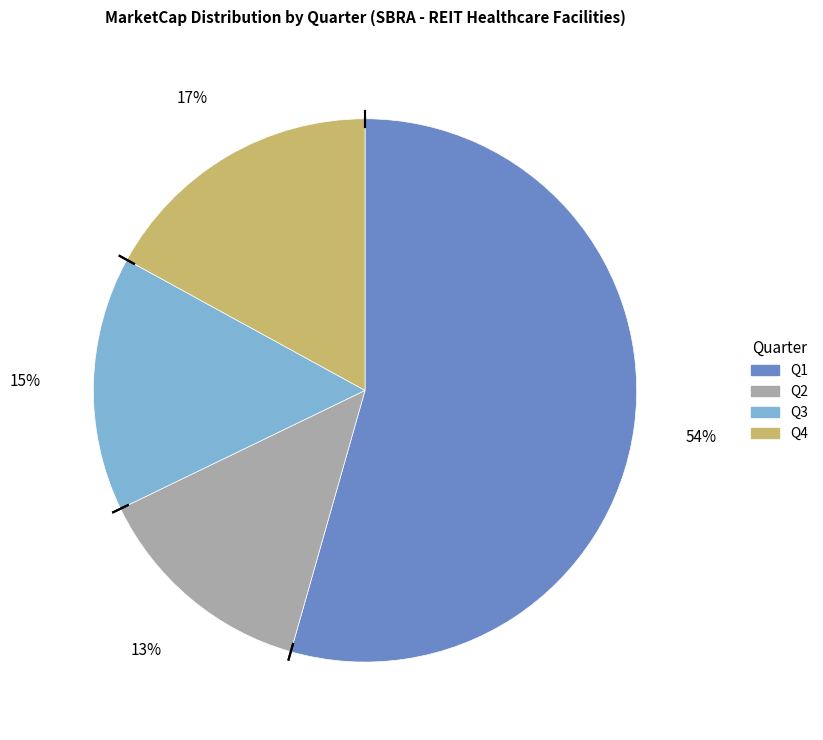

To the nearest percent, what is the difference between the largest and smallest slice percentages?

41%